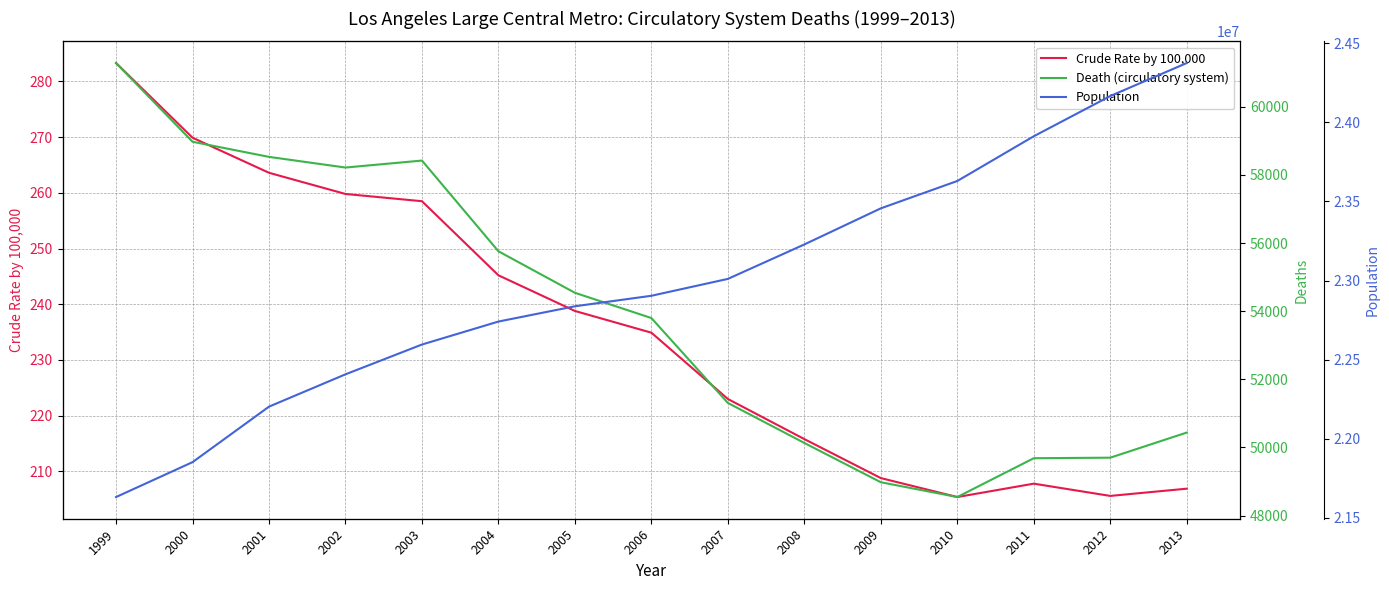

Which category has the lowest value in the Death (circulatory system) series?

2010